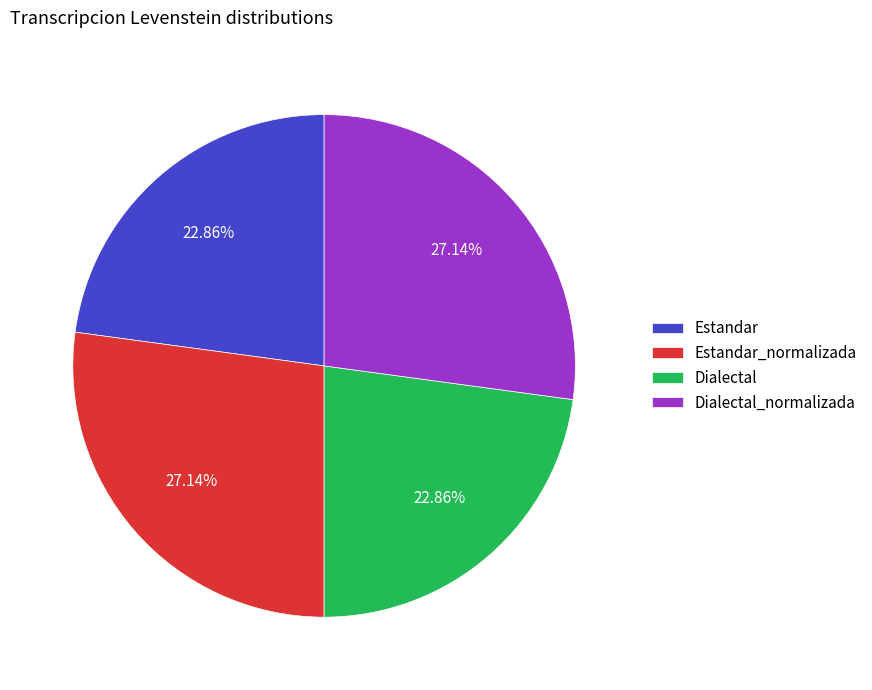

Count the number of slices in the pie.

4